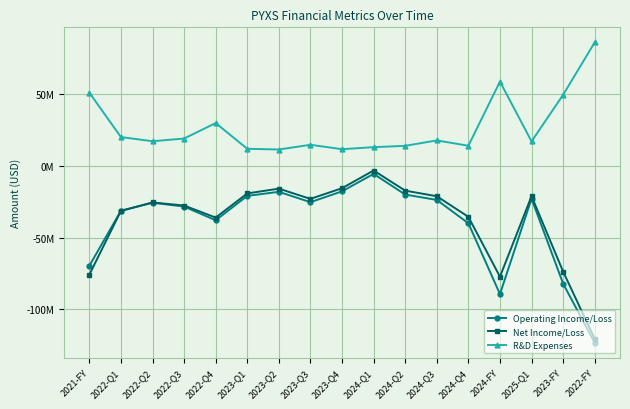

What are all the series names shown in the legend?

Operating Income/Loss, Net Income/Loss, R&D Expenses